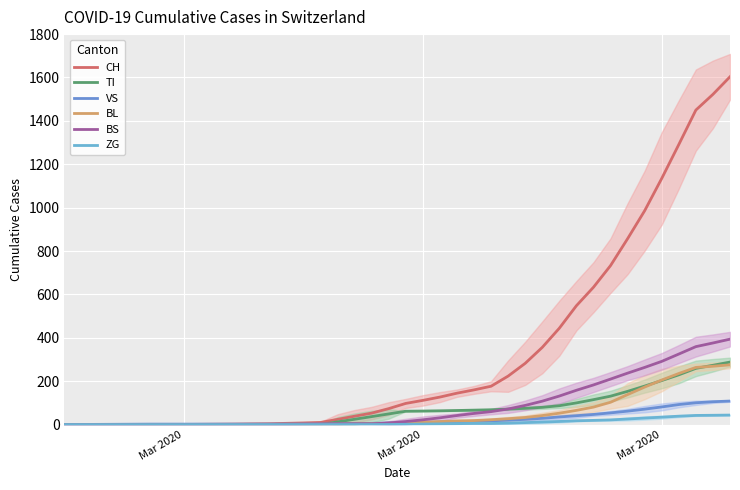

How many times do BS and TI cross each other?

2